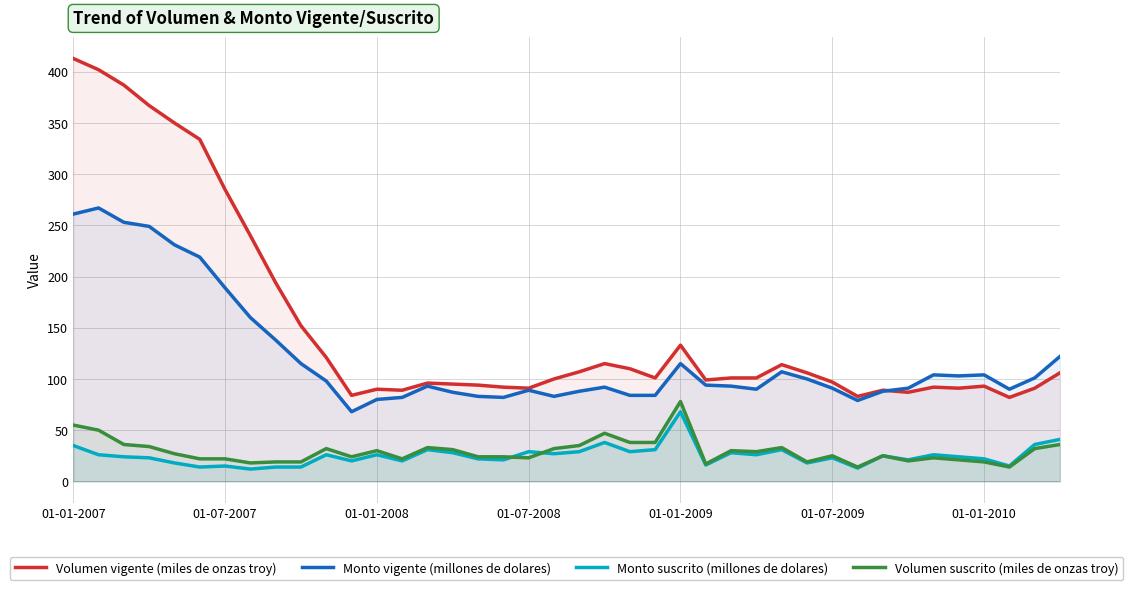

Which series has the widest spread of values?

Volumen vigente (miles de onzas troy)